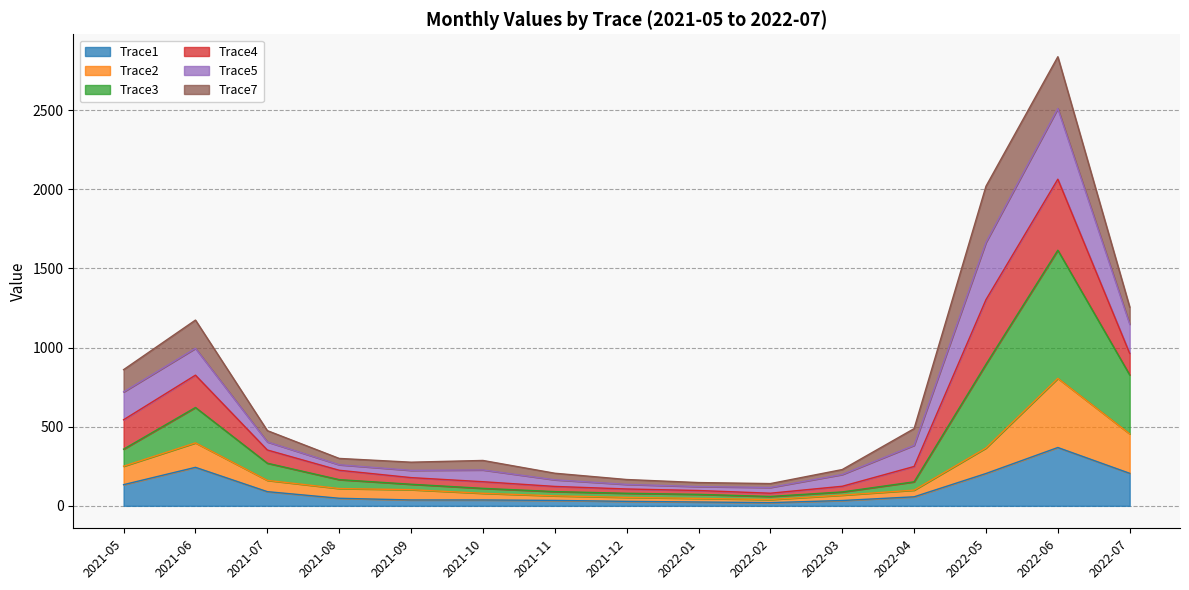

Is the value of Trace3 at 2022-05 greater than the value of Trace5 at 2021-12?

Yes